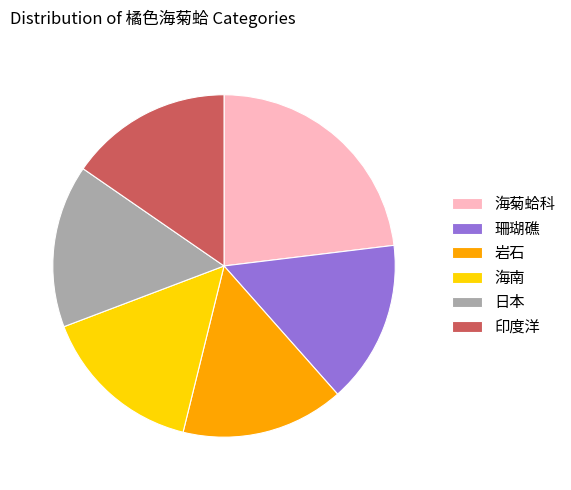

Which slice is the largest?

海菊蛤科